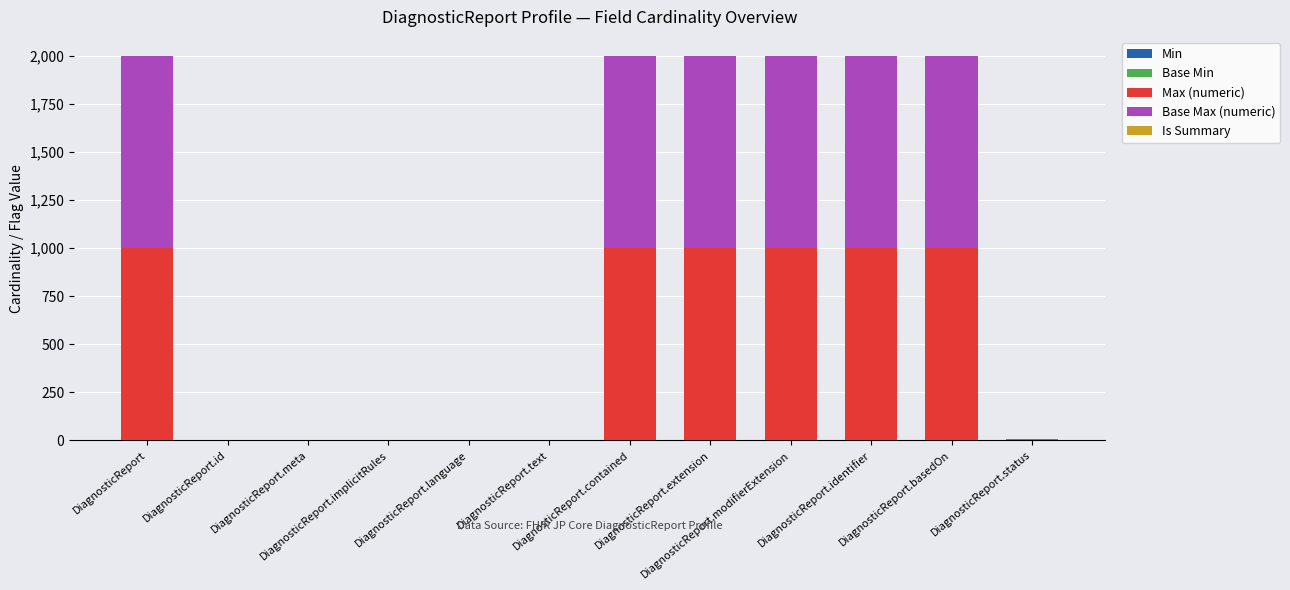

The value of Max (numeric) at DiagnosticReport.extension is 999. True or false?

True